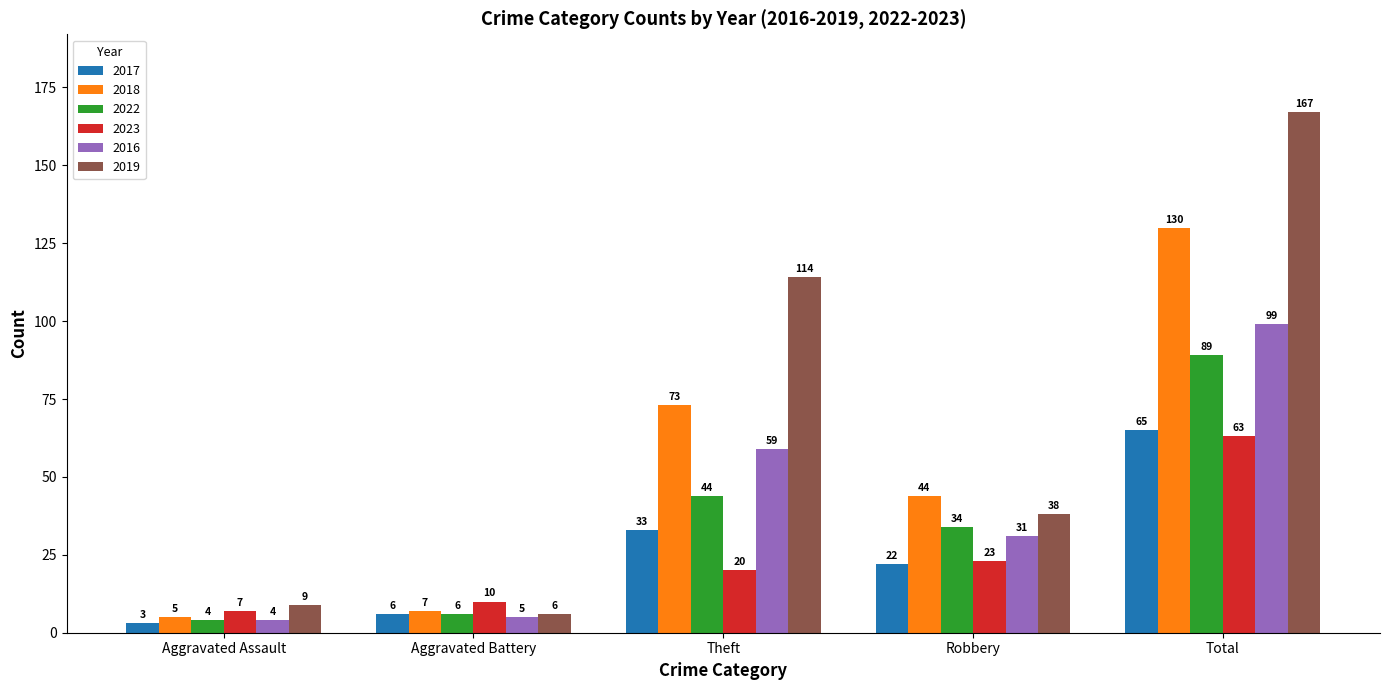

Which series has the widest spread of values?

2019